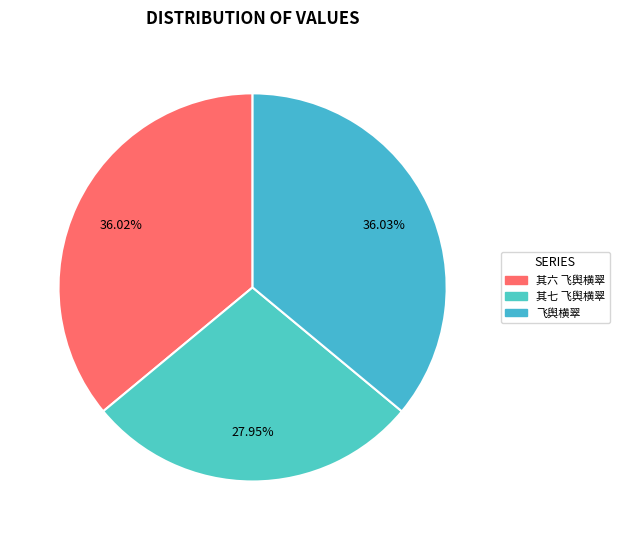

How many slices are in this pie chart?

3